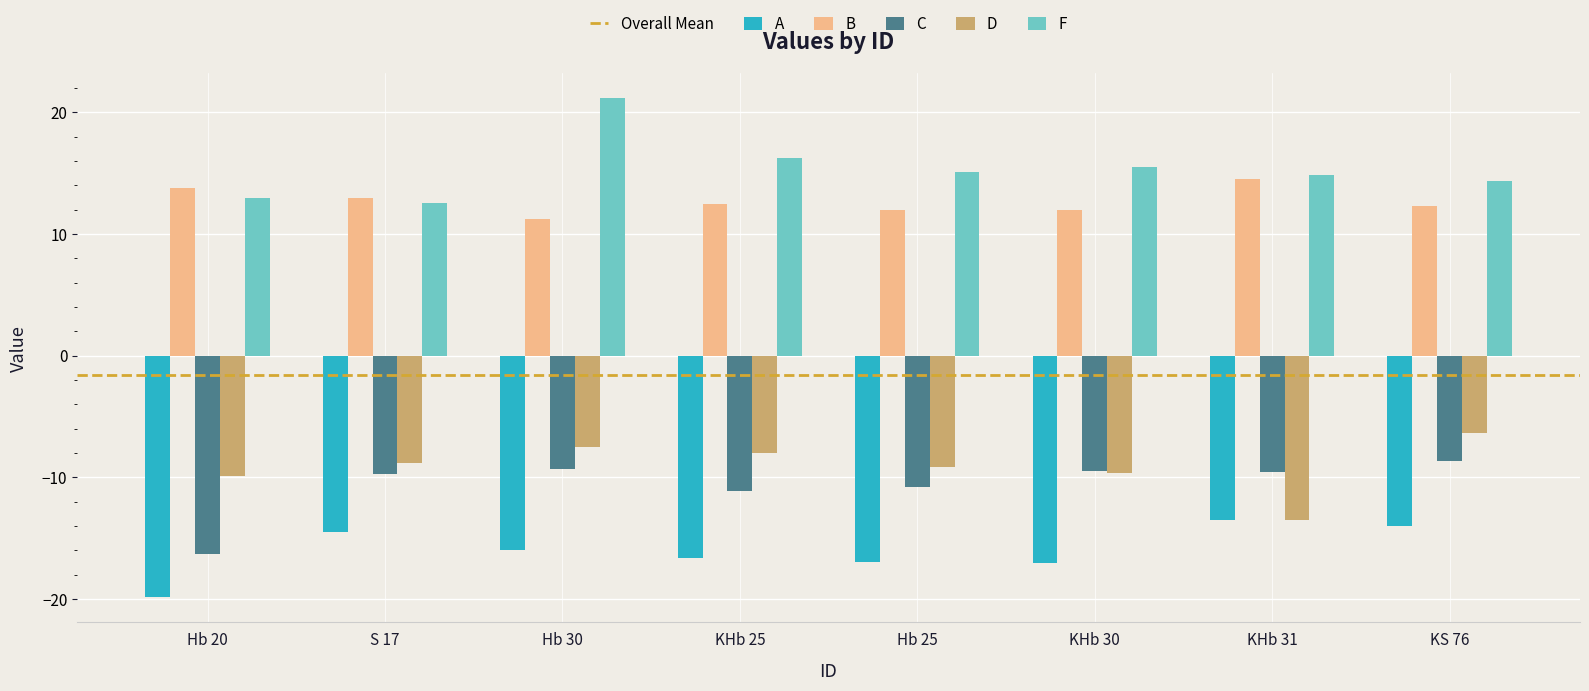

What is the label of the 4th bar from the left?

KHb 25